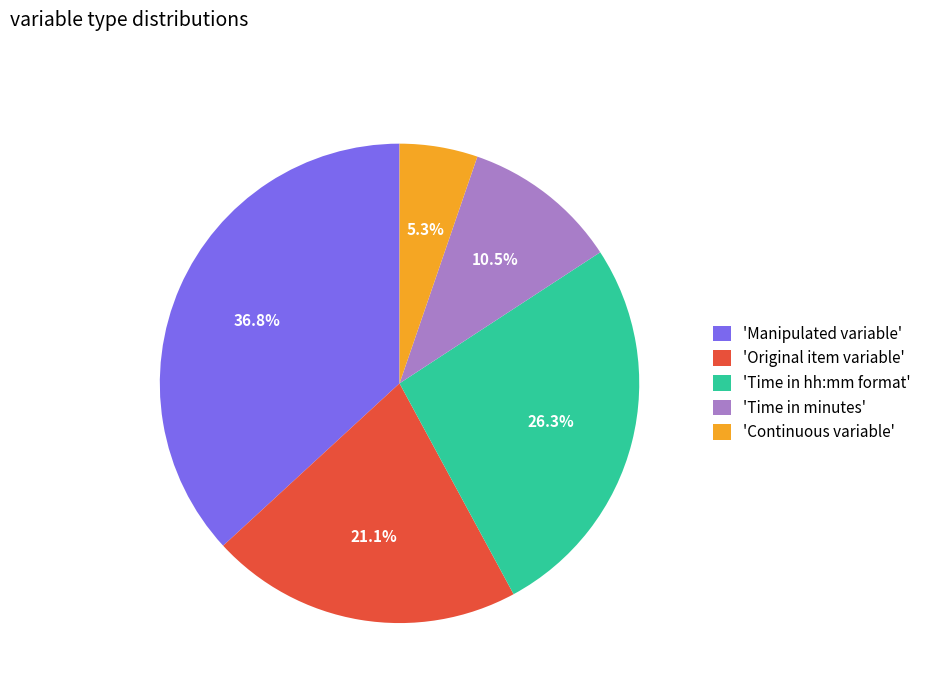

What portion of the pie excludes 'Time in hh:mm format'?

73.7%